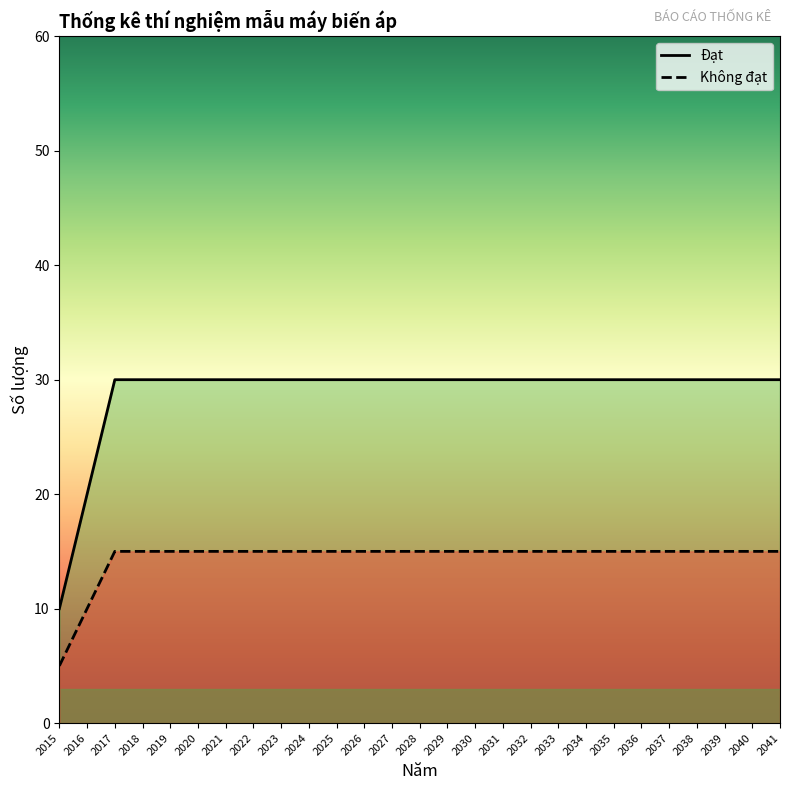

How many series are shown in this chart?

2